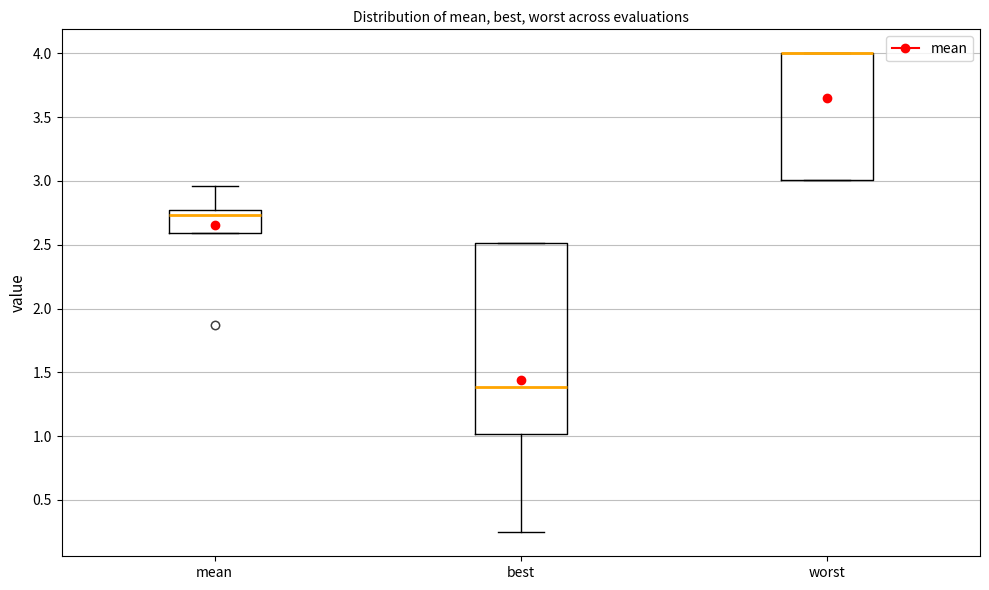

Which box is the tallest, from its lower edge to its upper edge?

best